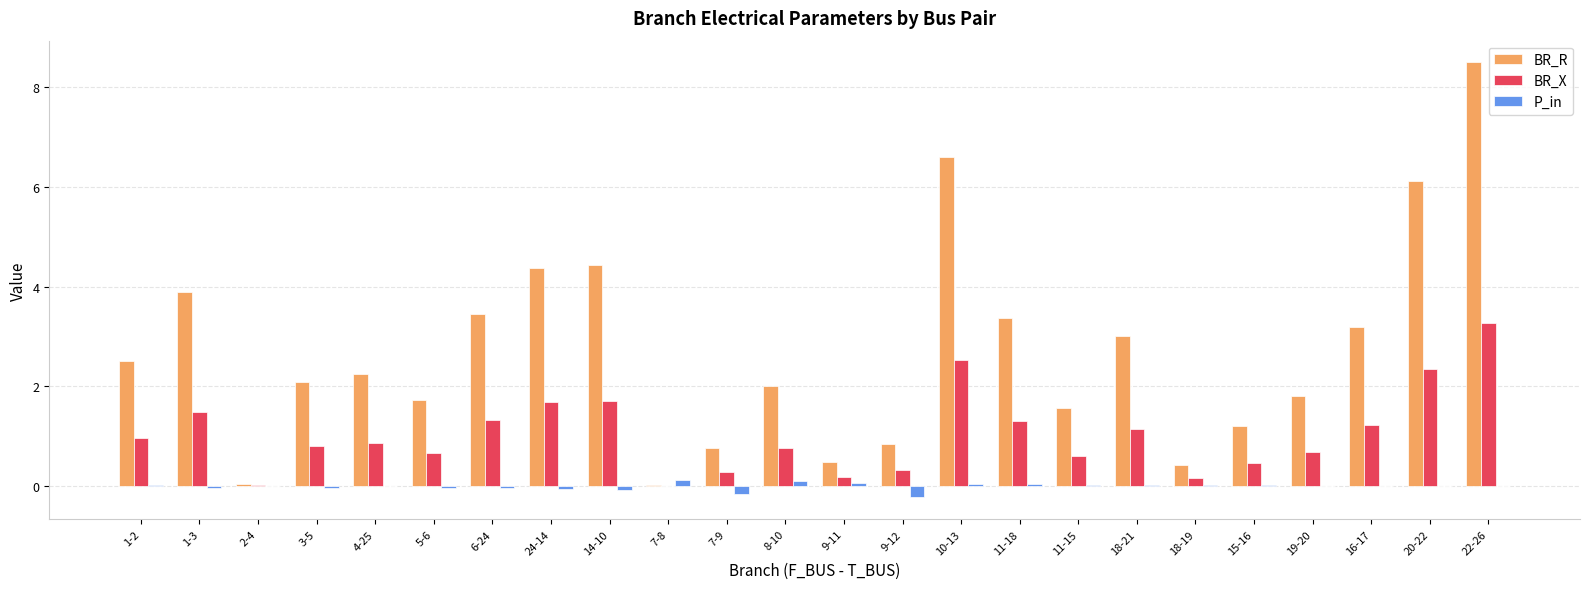

What are all the series names shown in the legend?

BR_R, BR_X, P_in